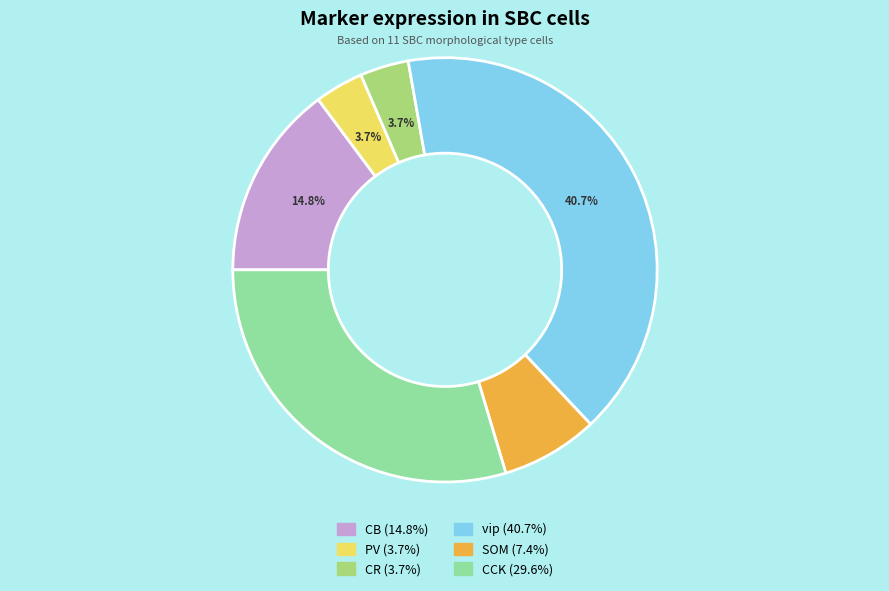

How many slices are in this pie chart?

6